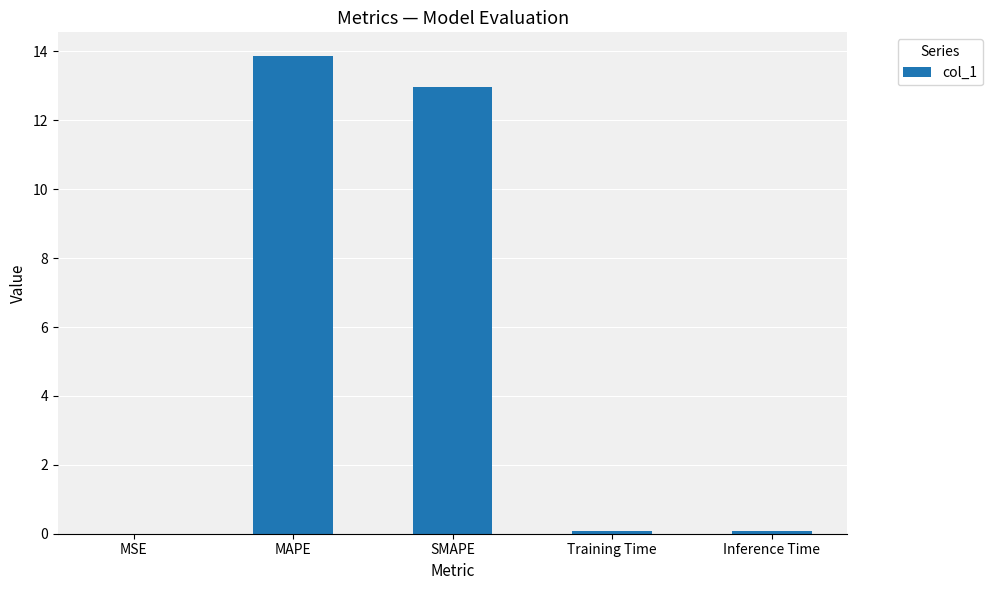

Between MSE and SMAPE, which is larger?

SMAPE